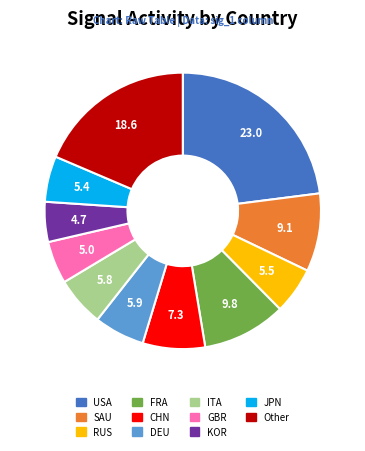

Count the number of slices in the pie.

11